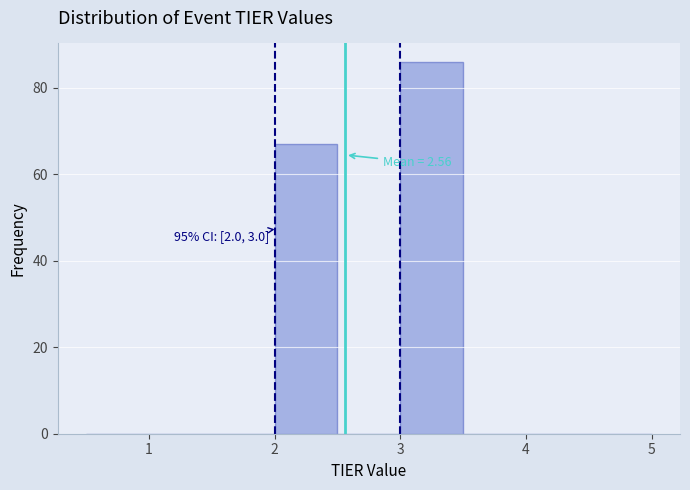

Over which range of the x-axis is the bar tallest?

3.0 to 3.5